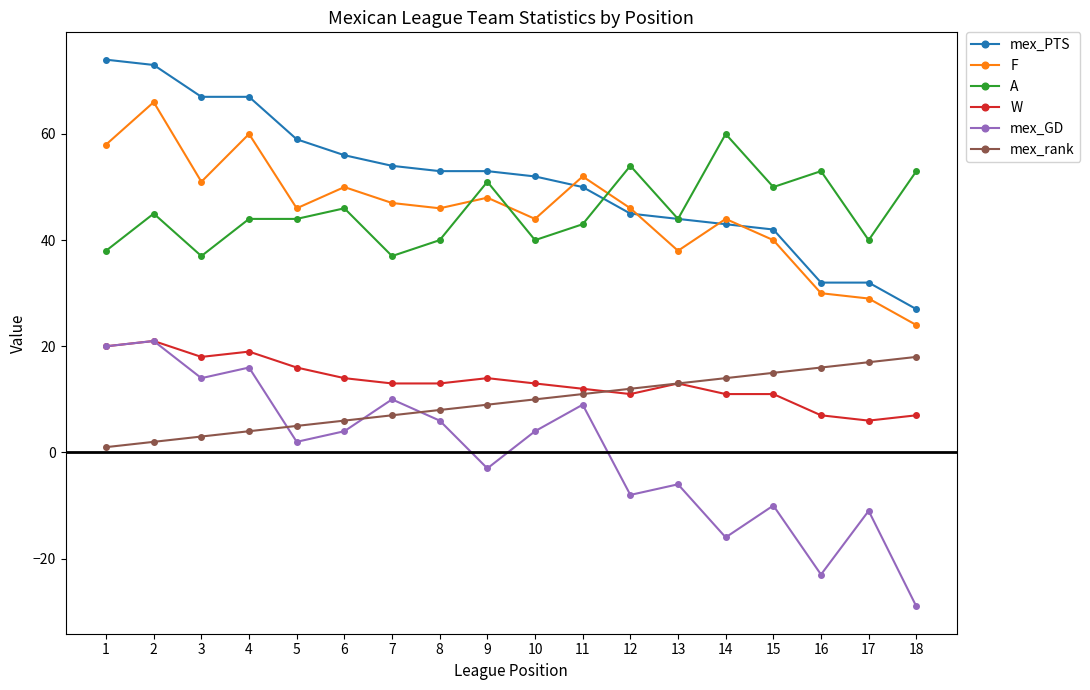

Reading left to right, extract all data points from this chart.

mex_PTS: 74	73	67	67	59	56	54	53	53	52	50	45	44	43	42	32	32	27
F: 58	66	51	60	46	50	47	46	48	44	52	46	38	44	40	30	29	24
A: 38	45	37	44	44	46	37	40	51	40	43	54	44	60	50	53	40	53
W: 20	21	18	19	16	14	13	13	14	13	12	11	13	11	11	7	6	7
mex_GD: 20	21	14	16	2	4	10	6	-3	4	9	-8	-6	-16	-10	-23	-11	-29
mex_rank: 1	2	3	4	5	6	7	8	9	10	11	12	13	14	15	16	17	18